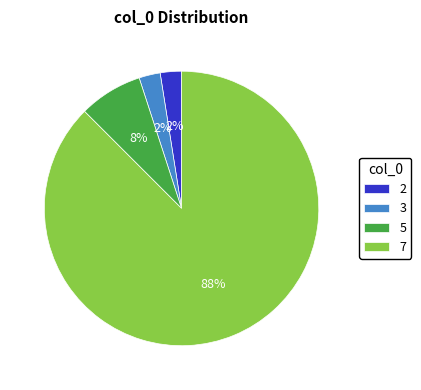

Is the sum of 5 and 7 greater than half?

Yes